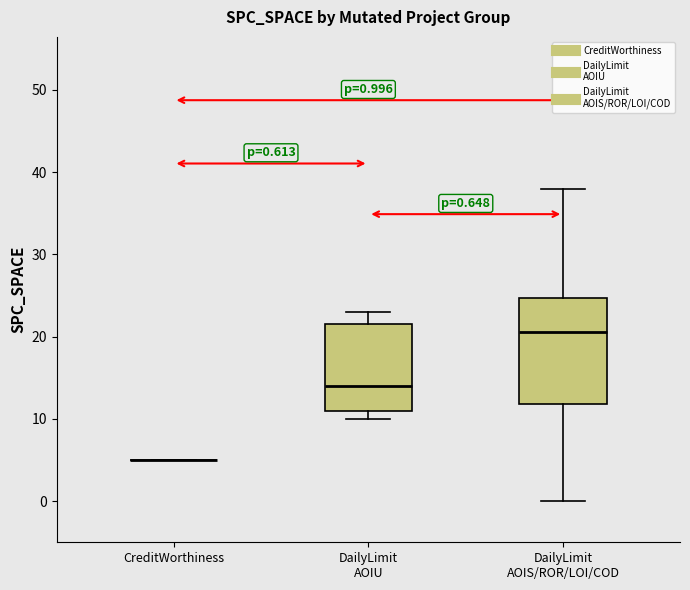

Which box is the tallest, from its lower edge to its upper edge?

DailyLimit AOIS/ROR/LOI/COD